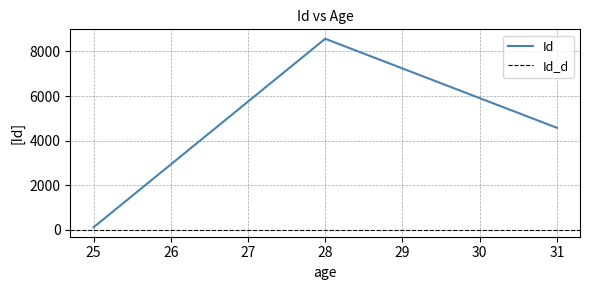

Which label corresponds to the smallest value in the chart?

25